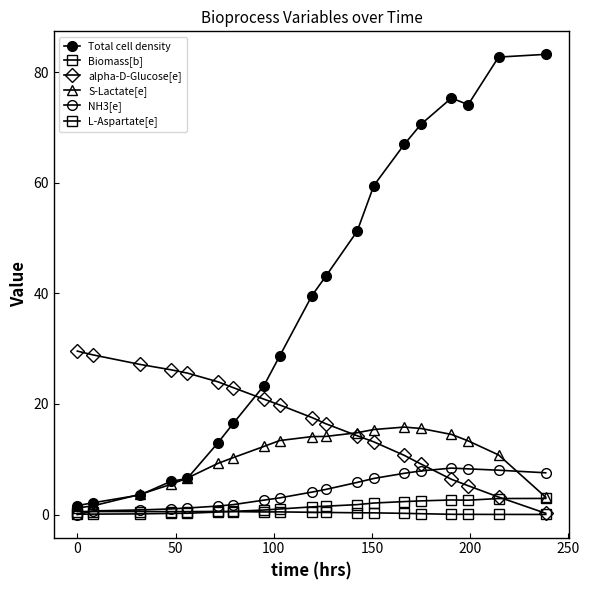

How many lines are shown in the chart?

6